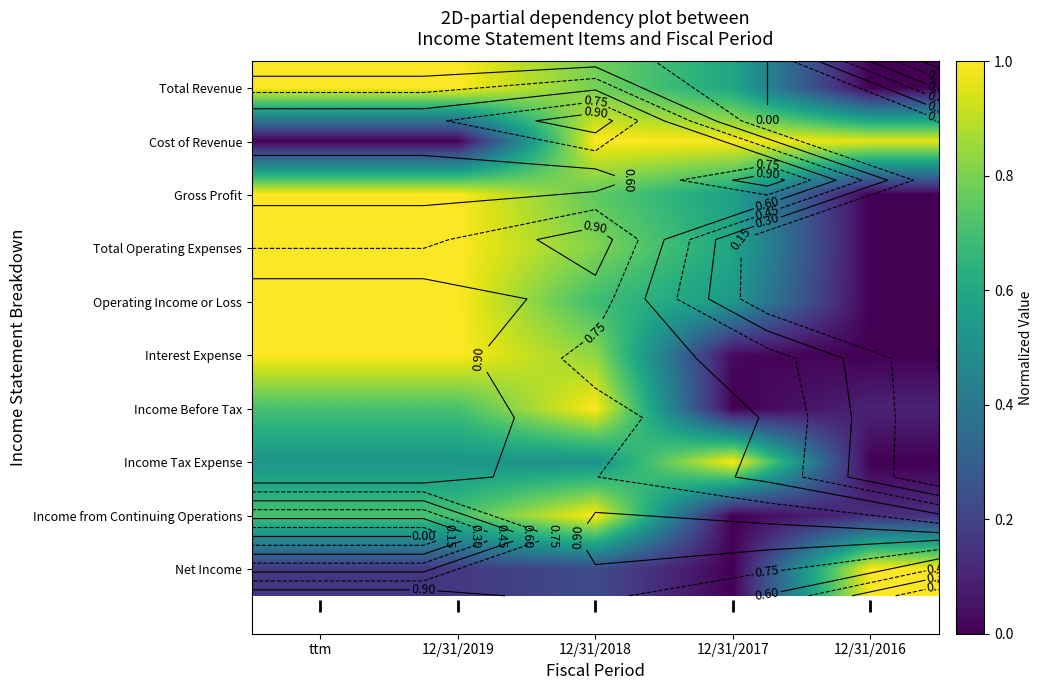

Rank the categories by Income Tax Expense value from lowest to highest.

12/31/2016, 12/31/2018, ttm, 12/31/2019, 12/31/2017